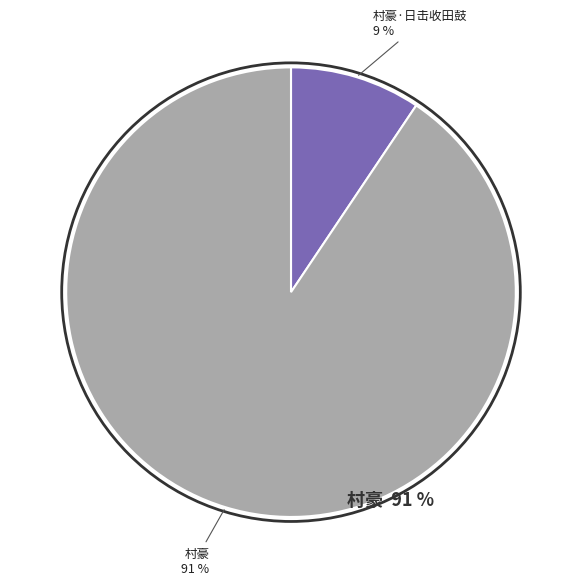

To the nearest percent, what is the average slice percentage?

50%